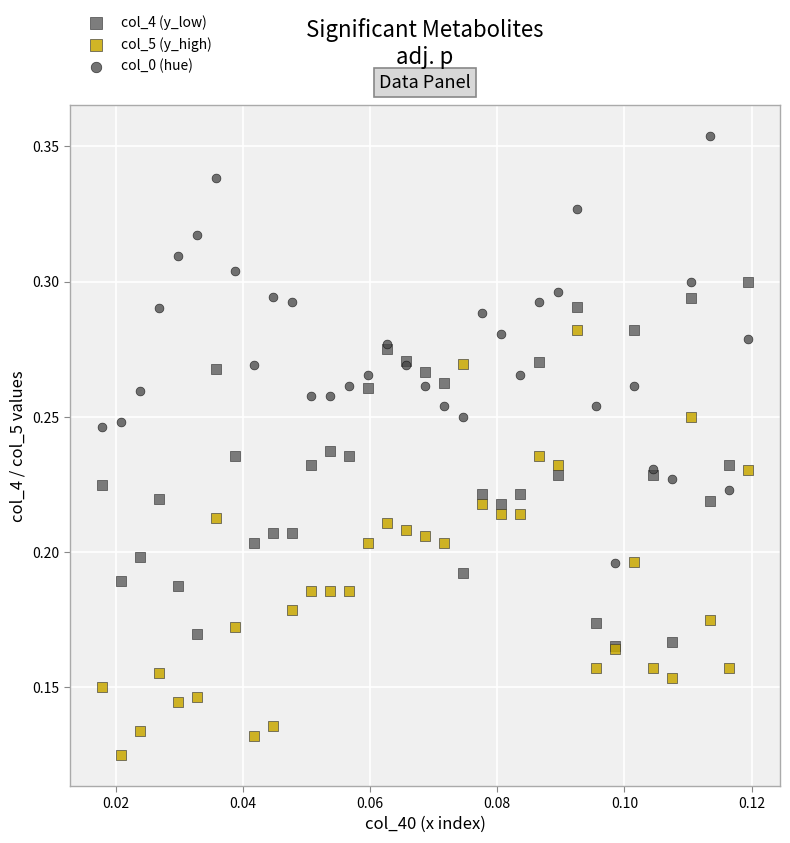

Which series contains the highest Y value?

col_0 (hue)